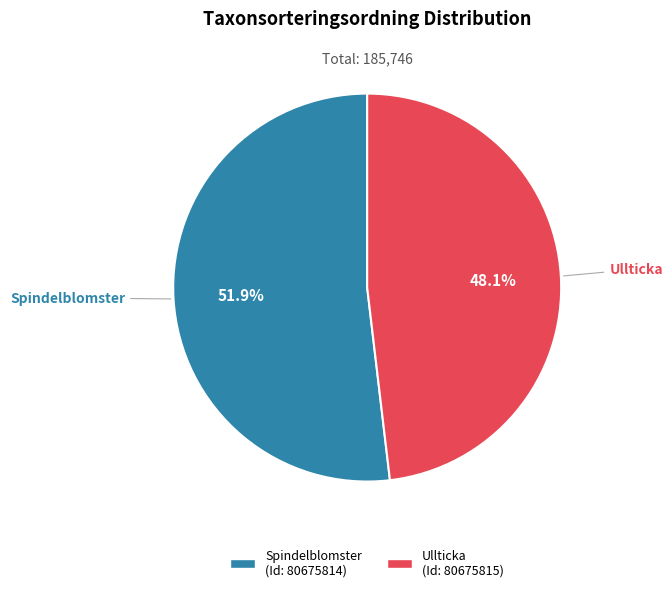

Count the number of slices in the pie.

2